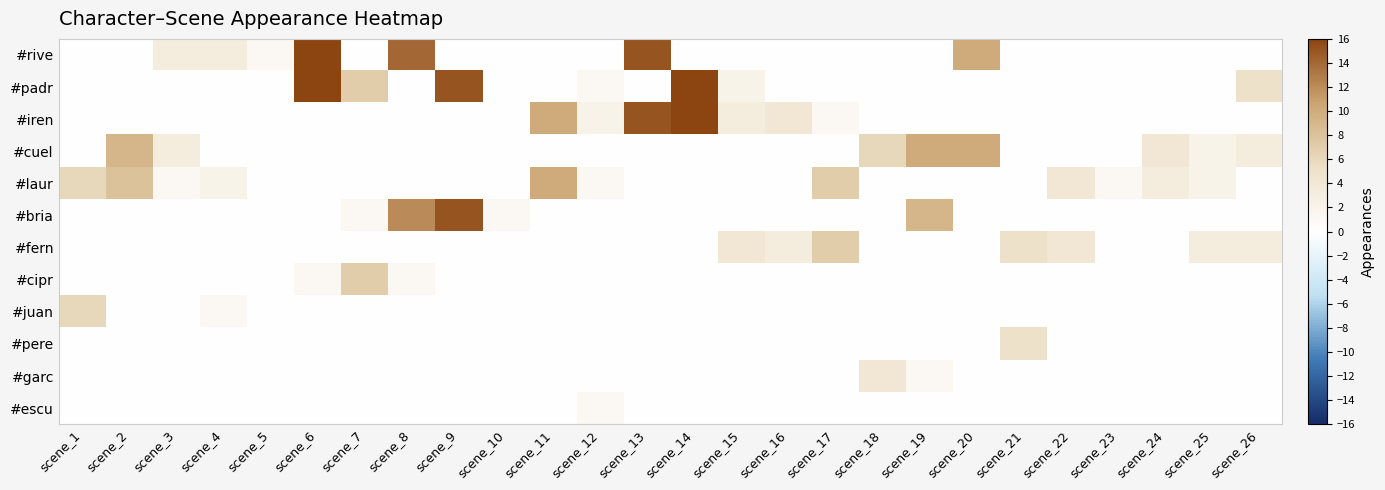

Reading right to left, transcribe all the data shown in this chart.

#rive: scene_26=0	scene_25=0	scene_24=0	scene_23=0	scene_22=0	scene_21=0	scene_20=10	scene_19=0	scene_18=0	scene_17=0	scene_16=0	scene_15=0	scene_14=0	scene_13=15	scene_12=0	scene_11=0	scene_10=0	scene_9=0	scene_8=14	scene_7=0	scene_6=21	scene_5=1	scene_4=3	scene_3=3	scene_2=0	scene_1=0
#padr: scene_26=5	scene_25=0	scene_24=0	scene_23=0	scene_22=0	scene_21=0	scene_20=0	scene_19=0	scene_18=0	scene_17=0	scene_16=0	scene_15=2	scene_14=16	scene_13=0	scene_12=1	scene_11=0	scene_10=0	scene_9=15	scene_8=0	scene_7=7	scene_6=20	scene_5=0	scene_4=0	scene_3=0	scene_2=0	scene_1=0
#iren: scene_26=0	scene_25=0	scene_24=0	scene_23=0	scene_22=0	scene_21=0	scene_20=0	scene_19=0	scene_18=0	scene_17=1	scene_16=4	scene_15=3	scene_14=17	scene_13=15	scene_12=2	scene_11=10	scene_10=0	scene_9=0	scene_8=0	scene_7=0	scene_6=0	scene_5=0	scene_4=0	scene_3=0	scene_2=0	scene_1=0
#cuel: scene_26=3	scene_25=2	scene_24=4	scene_23=0	scene_22=0	scene_21=0	scene_20=10	scene_19=10	scene_18=6	scene_17=0	scene_16=0	scene_15=0	scene_14=0	scene_13=0	scene_12=0	scene_11=0	scene_10=0	scene_9=0	scene_8=0	scene_7=0	scene_6=0	scene_5=0	scene_4=0	scene_3=3	scene_2=9	scene_1=0
#laur: scene_26=0	scene_25=2	scene_24=3	scene_23=1	scene_22=4	scene_21=0	scene_20=0	scene_19=0	scene_18=0	scene_17=7	scene_16=0	scene_15=0	scene_14=0	scene_13=0	scene_12=1	scene_11=10	scene_10=0	scene_9=0	scene_8=0	scene_7=0	scene_6=0	scene_5=0	scene_4=2	scene_3=1	scene_2=8	scene_1=6
#bria: scene_26=0	scene_25=0	scene_24=0	scene_23=0	scene_22=0	scene_21=0	scene_20=0	scene_19=9	scene_18=0	scene_17=0	scene_16=0	scene_15=0	scene_14=0	scene_13=0	scene_12=0	scene_11=0	scene_10=1	scene_9=15	scene_8=12	scene_7=1	scene_6=0	scene_5=0	scene_4=0	scene_3=0	scene_2=0	scene_1=0
#fern: scene_26=3	scene_25=3	scene_24=0	scene_23=0	scene_22=4	scene_21=5	scene_20=0	scene_19=0	scene_18=0	scene_17=7	scene_16=3	scene_15=4	scene_14=0	scene_13=0	scene_12=0	scene_11=0	scene_10=0	scene_9=0	scene_8=0	scene_7=0	scene_6=0	scene_5=0	scene_4=0	scene_3=0	scene_2=0	scene_1=0
#cipr: scene_26=0	scene_25=0	scene_24=0	scene_23=0	scene_22=0	scene_21=0	scene_20=0	scene_19=0	scene_18=0	scene_17=0	scene_16=0	scene_15=0	scene_14=0	scene_13=0	scene_12=0	scene_11=0	scene_10=0	scene_9=0	scene_8=1	scene_7=7	scene_6=1	scene_5=0	scene_4=0	scene_3=0	scene_2=0	scene_1=0
#juan: scene_26=0	scene_25=0	scene_24=0	scene_23=0	scene_22=0	scene_21=0	scene_20=0	scene_19=0	scene_18=0	scene_17=0	scene_16=0	scene_15=0	scene_14=0	scene_13=0	scene_12=0	scene_11=0	scene_10=0	scene_9=0	scene_8=0	scene_7=0	scene_6=0	scene_5=0	scene_4=1	scene_3=0	scene_2=0	scene_1=6
#pere: scene_26=0	scene_25=0	scene_24=0	scene_23=0	scene_22=0	scene_21=5	scene_20=0	scene_19=0	scene_18=0	scene_17=0	scene_16=0	scene_15=0	scene_14=0	scene_13=0	scene_12=0	scene_11=0	scene_10=0	scene_9=0	scene_8=0	scene_7=0	scene_6=0	scene_5=0	scene_4=0	scene_3=0	scene_2=0	scene_1=0
#garc: scene_26=0	scene_25=0	scene_24=0	scene_23=0	scene_22=0	scene_21=0	scene_20=0	scene_19=1	scene_18=4	scene_17=0	scene_16=0	scene_15=0	scene_14=0	scene_13=0	scene_12=0	scene_11=0	scene_10=0	scene_9=0	scene_8=0	scene_7=0	scene_6=0	scene_5=0	scene_4=0	scene_3=0	scene_2=0	scene_1=0
#escu: scene_26=0	scene_25=0	scene_24=0	scene_23=0	scene_22=0	scene_21=0	scene_20=0	scene_19=0	scene_18=0	scene_17=0	scene_16=0	scene_15=0	scene_14=0	scene_13=0	scene_12=1	scene_11=0	scene_10=0	scene_9=0	scene_8=0	scene_7=0	scene_6=0	scene_5=0	scene_4=0	scene_3=0	scene_2=0	scene_1=0